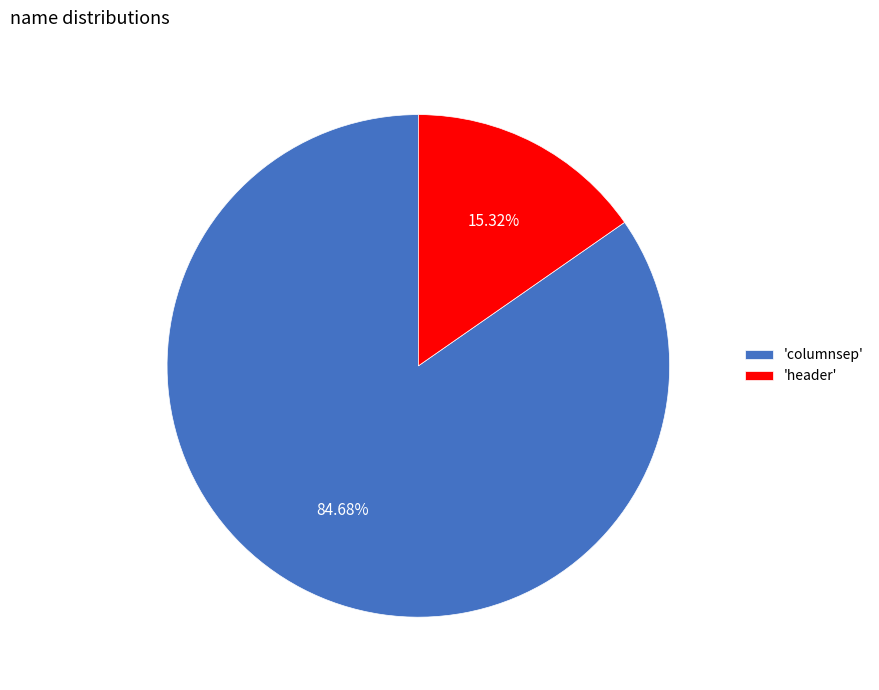

Do 'columnsep' and 'header' together represent more than half of the pie?

Yes